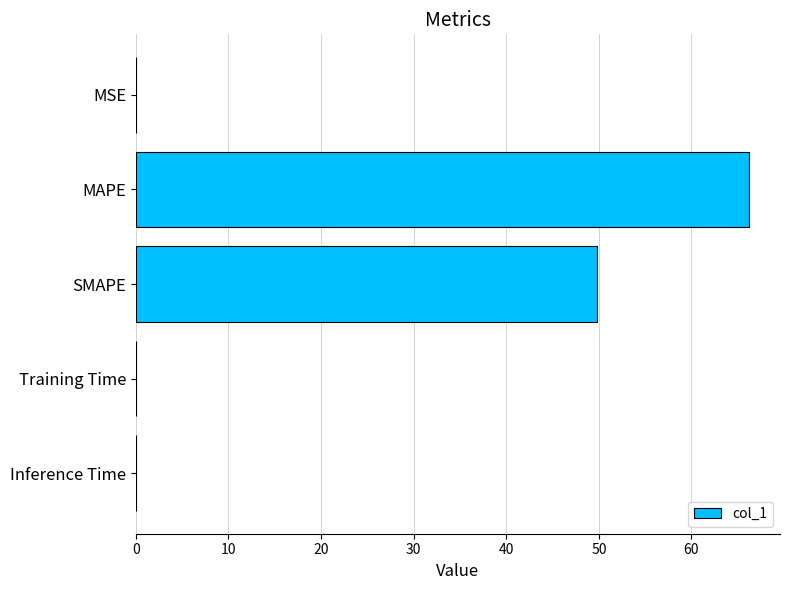

Which category has the highest value across all series?

MAPE